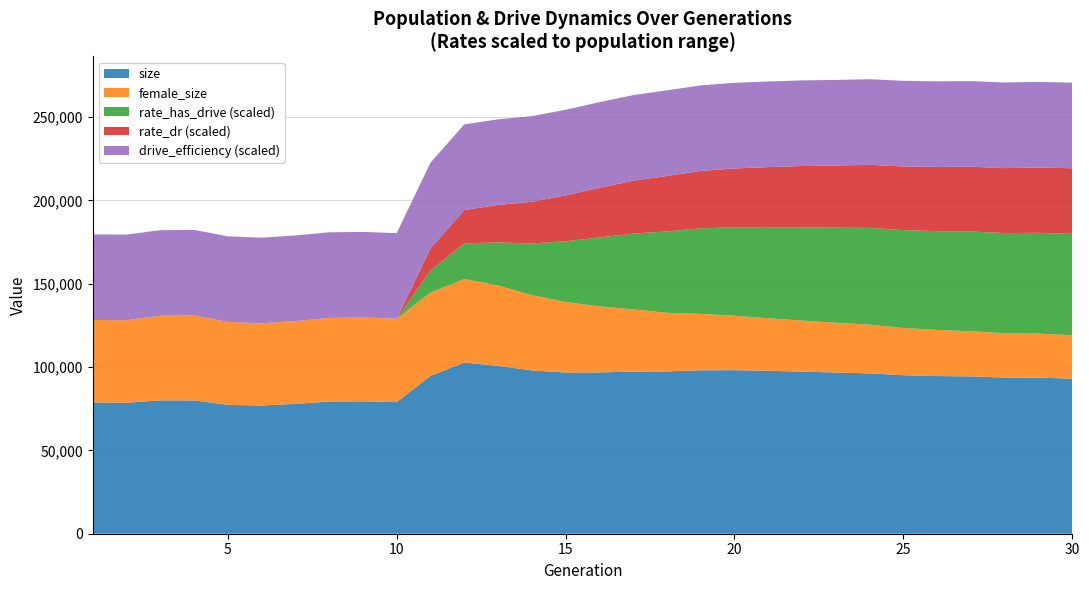

Reading left to right, list all the values displayed in this chart.

female_size: 1=49428.0	2=49550.0	3=50742.0	4=50984.0	5=49766.0	6=49357.0	7=49676.0	8=50178.0	9=50314.0	10=50064.0	11=50051.0	12=50134.0	13=48234.0	14=45182.0	15=42336.0	16=39640.0	17=37373.0	18=35170.0	19=33844.0	20=32658.0	21=31509.0	22=30648.0	23=29902.0	24=29230.0	25=28315.0	26=27710.0	27=27106.0	28=26591.0	29=26412.0	30=26069.0
rate_dr: 1=0.0	2=0.0	3=0.0	4=0.0	5=0.0	6=0.0	7=0.0	8=0.0	9=0.0	10=0.0	11=0.1	12=0.2	13=0.2	14=0.2	15=0.3	16=0.3	17=0.3	18=0.3	19=0.3	20=0.3	21=0.4	22=0.4	23=0.4	24=0.4	25=0.4	26=0.4	27=0.4	28=0.4	29=0.4	30=0.4
rate_has_drive: 1=0.0	2=0.0	3=0.0	4=0.0	5=0.0	6=0.0	7=0.0	8=0.0	9=0.0	10=0.0	11=0.1	12=0.2	13=0.3	14=0.3	15=0.4	16=0.4	17=0.4	18=0.5	19=0.5	20=0.5	21=0.5	22=0.5	23=0.6	24=0.6	25=0.6	26=0.6	27=0.6	28=0.6	29=0.6	30=0.6
size: 1=78826.0	2=78595.0	3=80057.0	4=80027.0	5=77351.0	6=76949.0	7=77935.0	8=79347.0	9=79446.0	10=78972.0	11=94732.0	12=102769.0	13=100751.0	14=98002.0	15=96745.0	16=96816.0	17=97307.0	18=97419.0	19=98099.0	20=98158.0	21=97821.0	22=97270.0	23=96765.0	24=96236.0	25=95156.0	26=94625.0	27=94427.0	28=93737.0	29=93671.0	30=93079.0
fertile_female_size: 1=1.0	2=1.0	3=1.0	4=1.0	5=1.0	6=1.0	7=1.0	8=1.0	9=1.0	10=1.0	11=1.0	12=1.0	13=1.0	14=1.0	15=1.0	16=1.0	17=1.0	18=1.0	19=1.0	20=1.0	21=1.0	22=1.0	23=1.0	24=1.0	25=1.0	26=1.0	27=1.0	28=1.0	29=1.0	30=1.0
drive_efficiency: 1=0.5	2=0.5	3=0.5	4=0.5	5=0.5	6=0.5	7=0.5	8=0.5	9=0.5	10=0.5	11=0.5	12=0.5	13=0.5	14=0.5	15=0.5	16=0.5	17=0.5	18=0.5	19=0.5	20=0.5	21=0.5	22=0.5	23=0.5	24=0.5	25=0.5	26=0.5	27=0.5	28=0.5	29=0.5	30=0.5